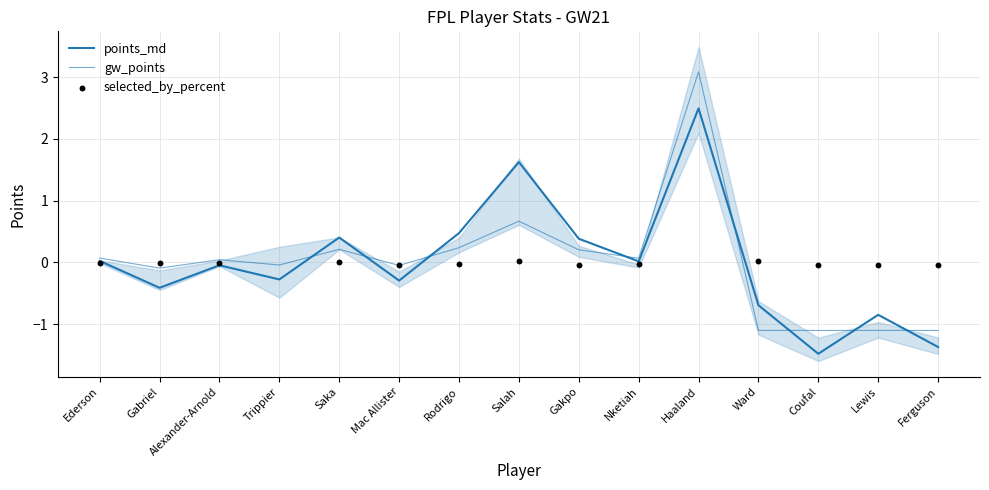

What is the total value across all series at Haaland?

5.6